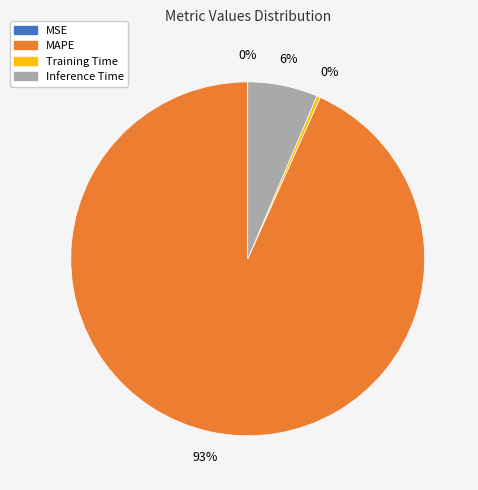

What is the majority slice?

MAPE